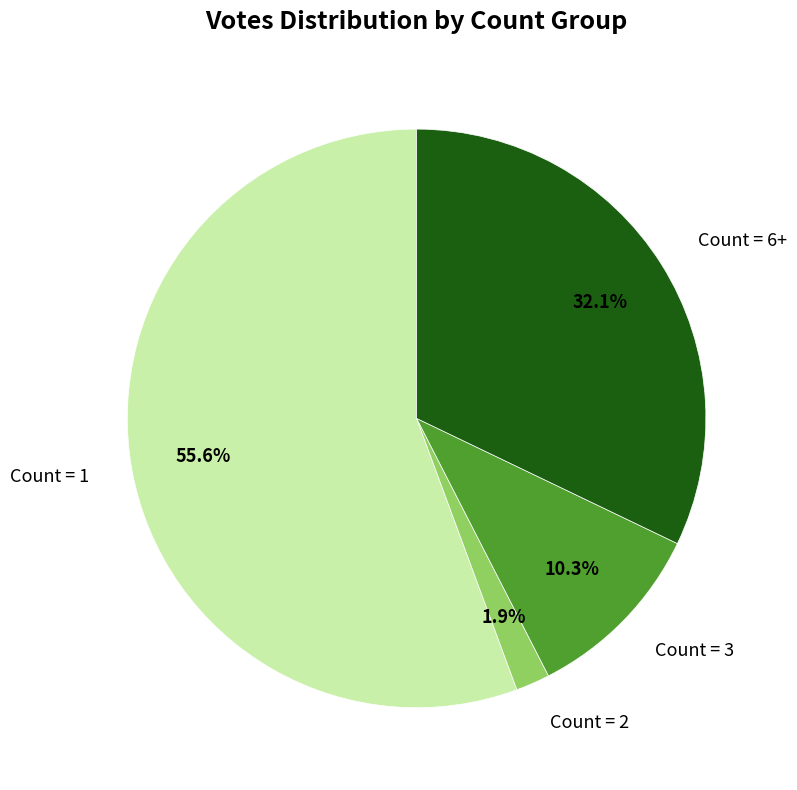

Which has a higher value, Count = 1 or Count = 2?

Count = 1